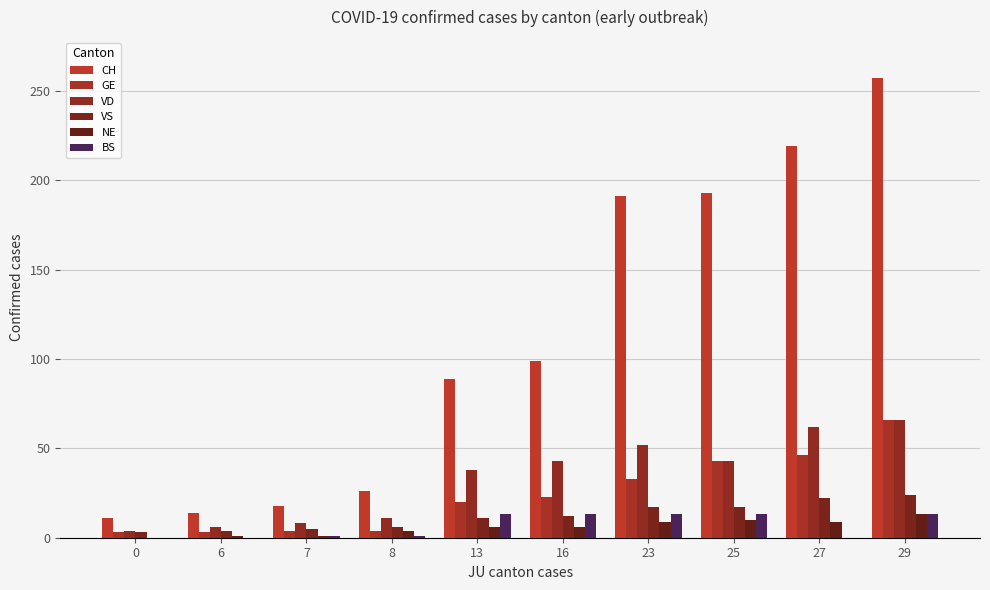

What is the total value across all series at 25?

319